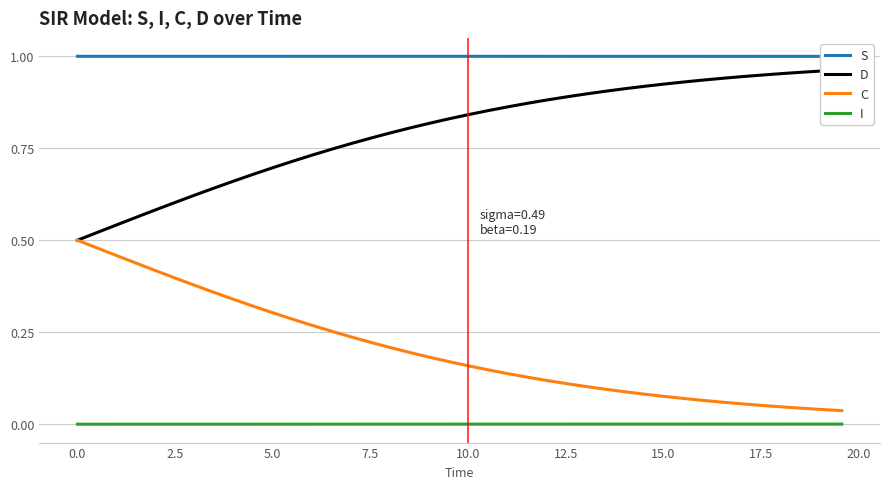

What is the highest value of the S series?

1.0